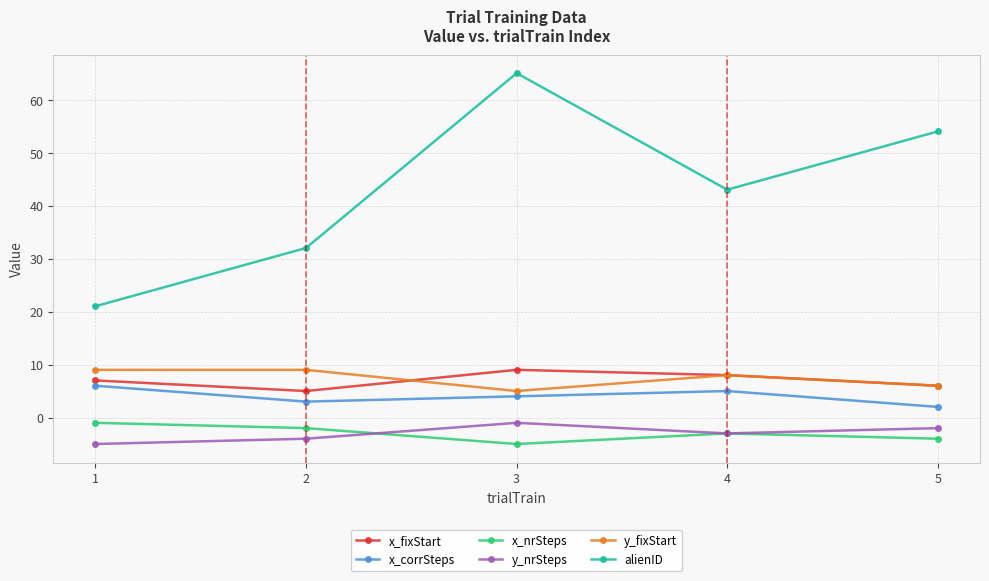

True or false: alienID and y_nrSteps cross at least once.

False